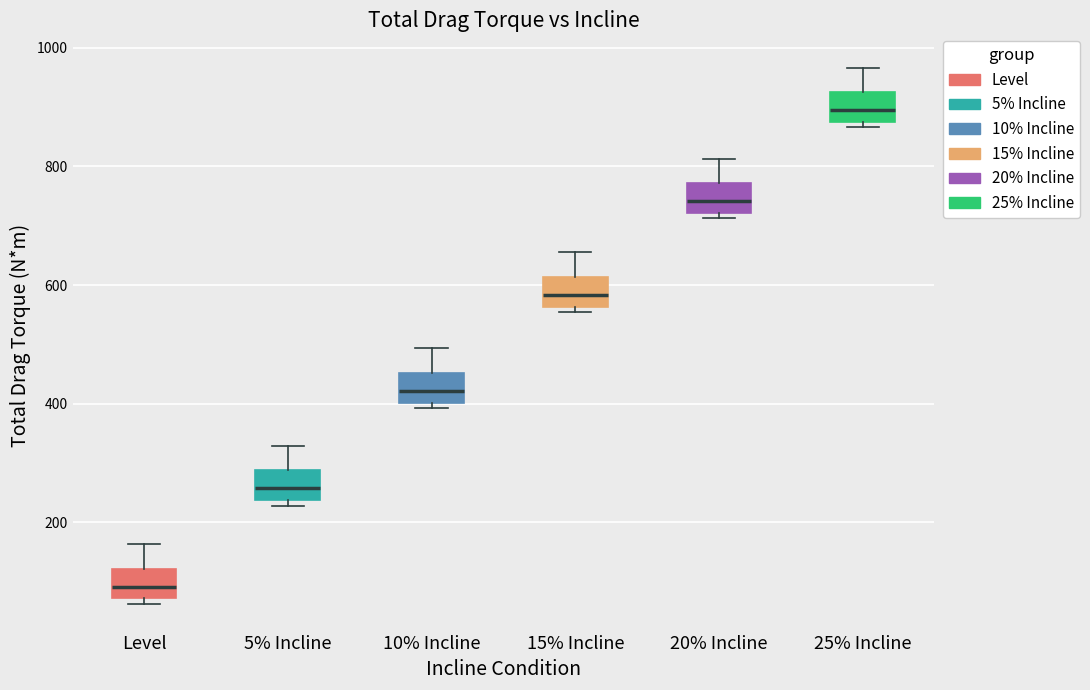

Reading left to right, transcribe this box plot: for each box, give where its median line is, the range the box spans, and where its two whiskers end, as read against the y-axis. The values are not printed on the chart, so give them approximately, as read against the axis.

Level: median 100, box 80 to 120, whiskers 60 to 160
5% Incline: median 260, box 240 to 280, whiskers 220 to 320
10% Incline: median 420, box 400 to 460, whiskers 400 (just below the box's lower edge) to 500
15% Incline: median 580, box 560 to 620, whiskers 560 (just below the box's lower edge) to 660
20% Incline: median 740, box 720 to 780, whiskers 720 (just below the box's lower edge) to 820
25% Incline: median 900, box 880 to 920, whiskers 860 to 960